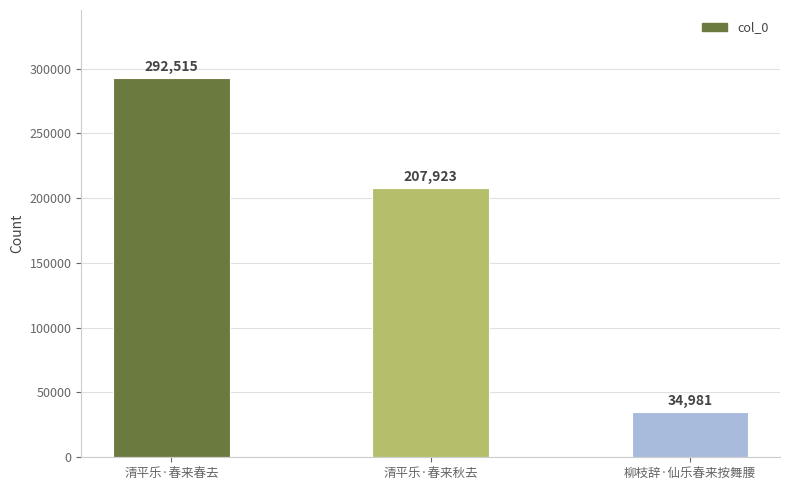

Reading left to right, transcribe all the data shown in this chart.

清平乐·春来春去=292515	清平乐·春来秋去=207923	柳枝辞·仙乐春来按舞腰=34981